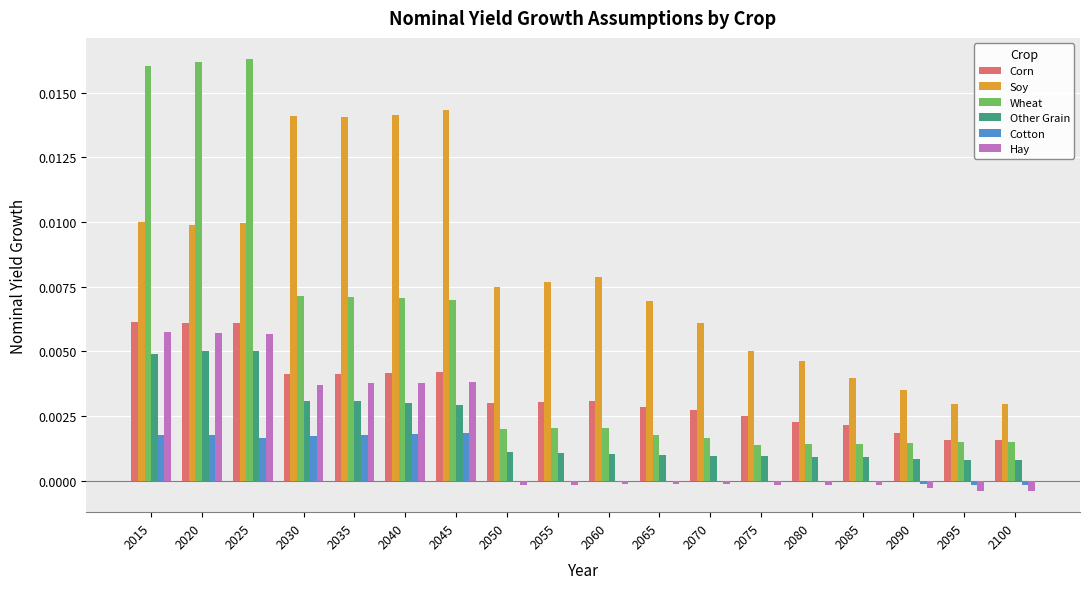

Between 2060 and 2085, which series saw the biggest shift?

Soy